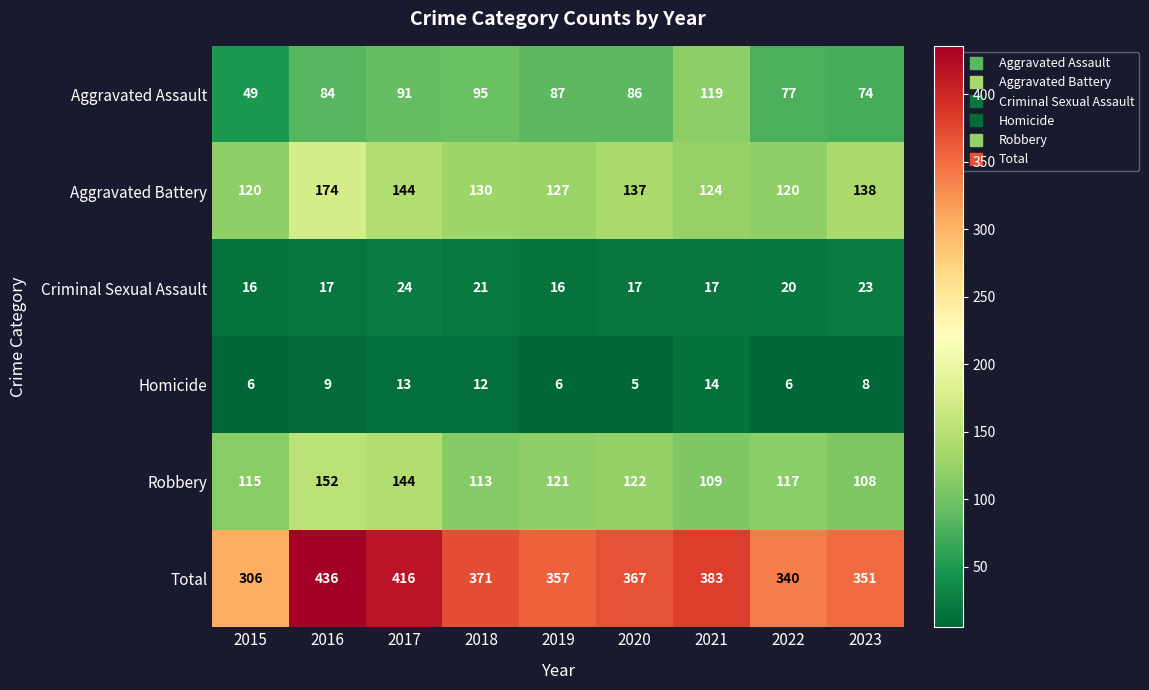

List the series in order of their peak value, highest first.

Total, Aggravated Battery, Robbery, Aggravated Assault, Criminal Sexual Assault, Homicide